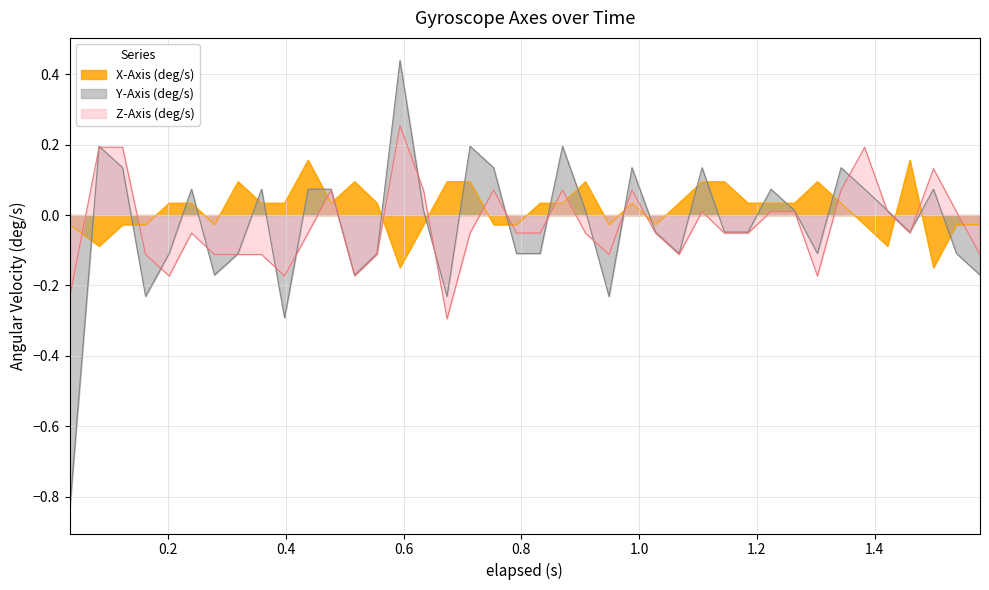

At which category is the sum across all series the highest?

0.594